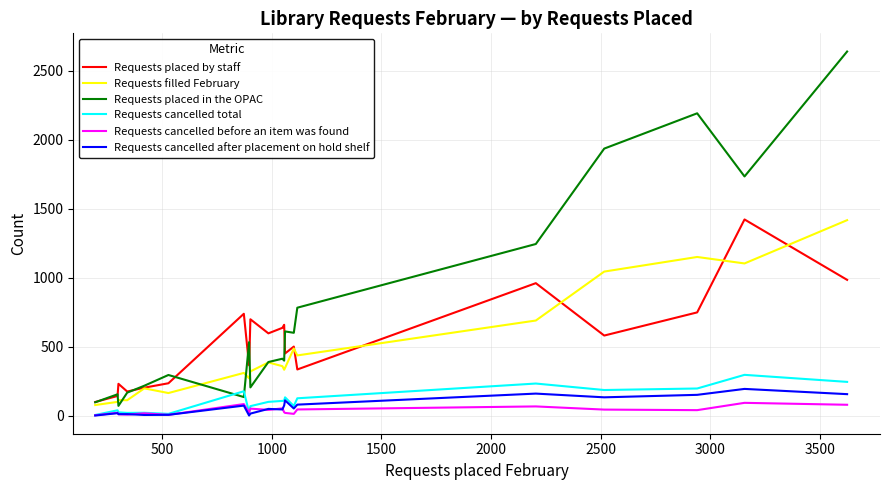

What is the greatest value displayed?

2640